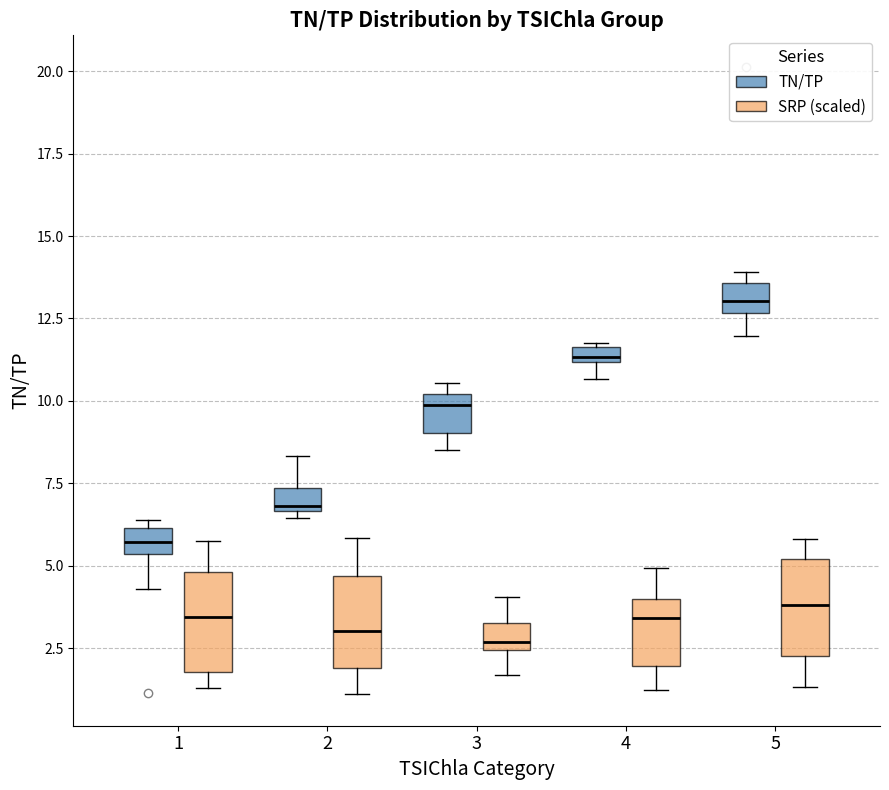

Which box's median line is the highest?

5 (TN/TP)